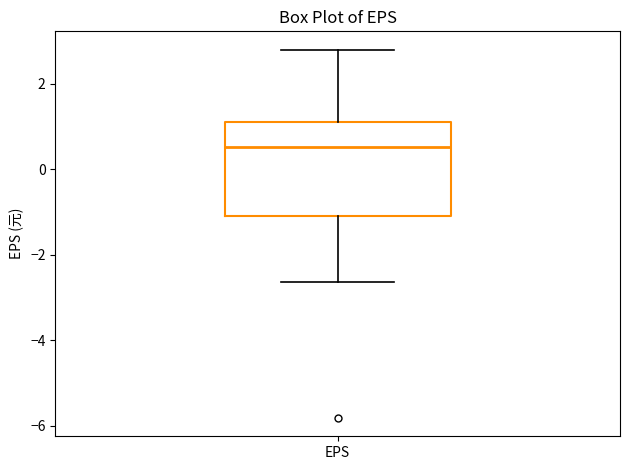

Where is the upper edge of the box for EPS on the y-axis? The values are not printed on the chart, so give them approximately, as read against the axis.

1.2